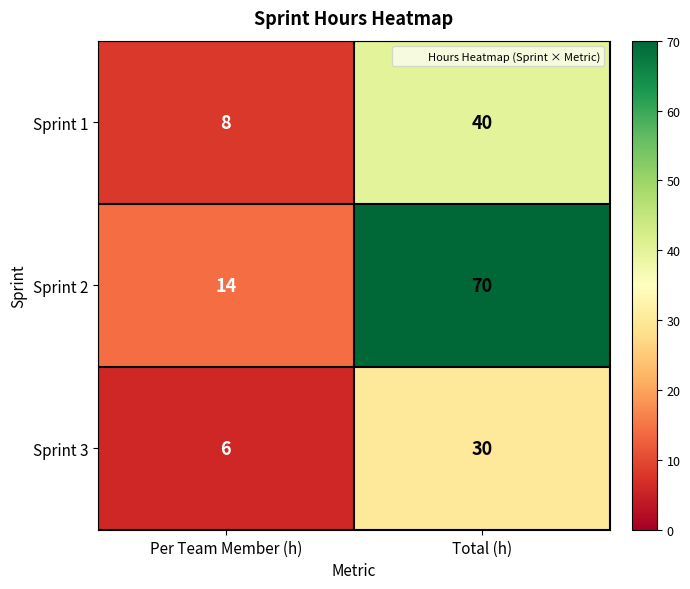

Reading left to right, transcribe all the data shown in this chart.

Sprint 1: Per Team Member (h)=8	Total (h)=40
Sprint 2: Per Team Member (h)=14	Total (h)=70
Sprint 3: Per Team Member (h)=6	Total (h)=30